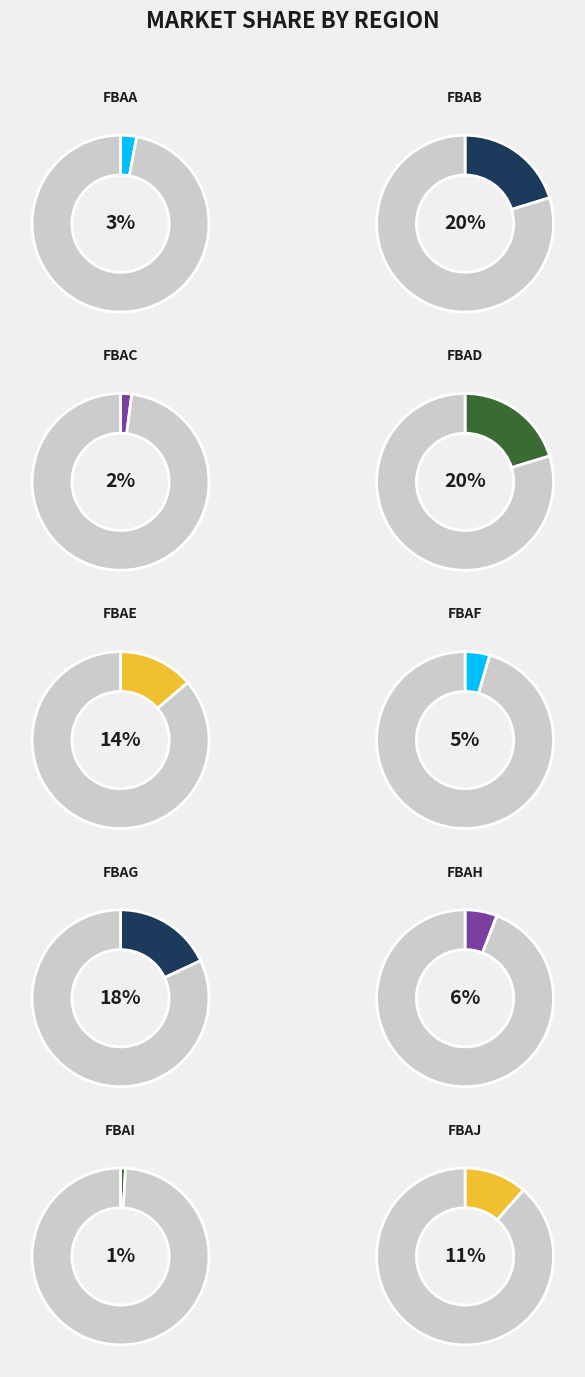

Is it true that fbaa is 1% of the pie?

False